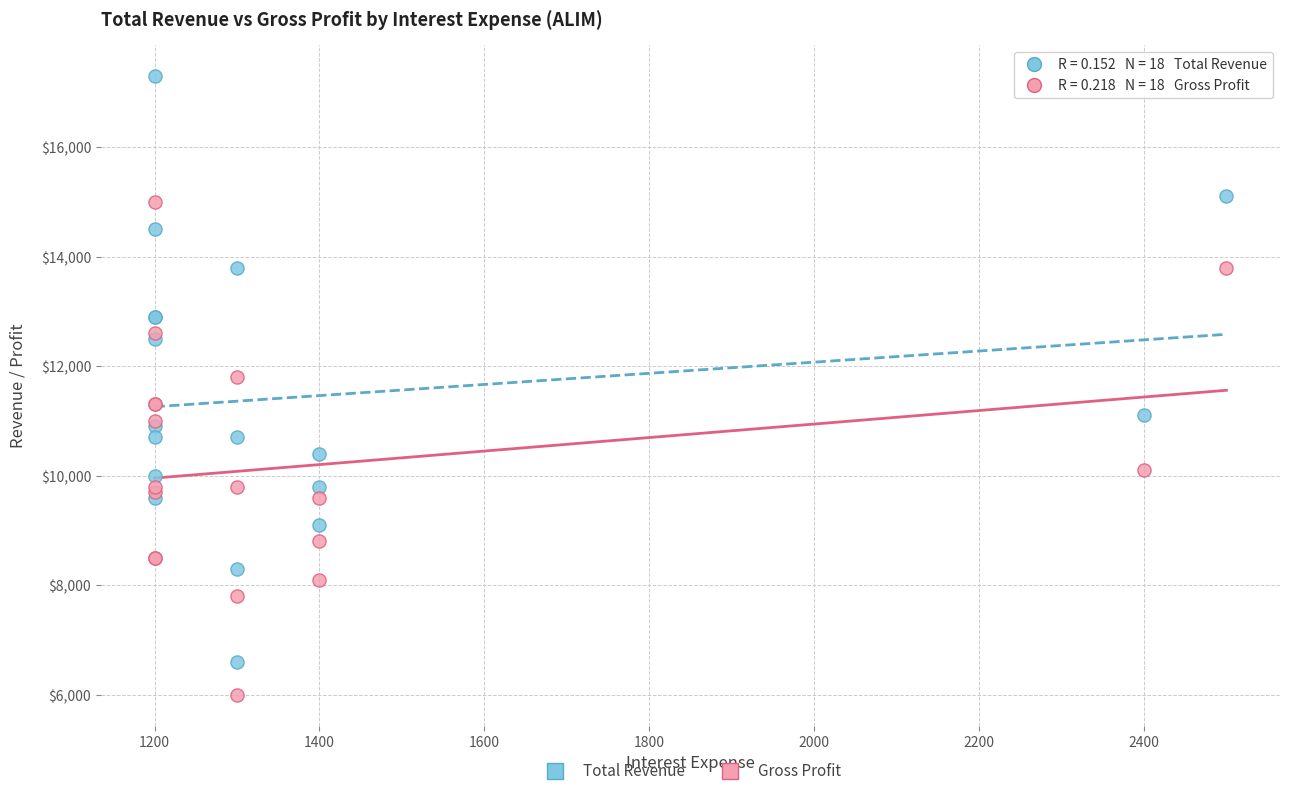

Which series has the largest Y range (max minus min)?

Total Revenue